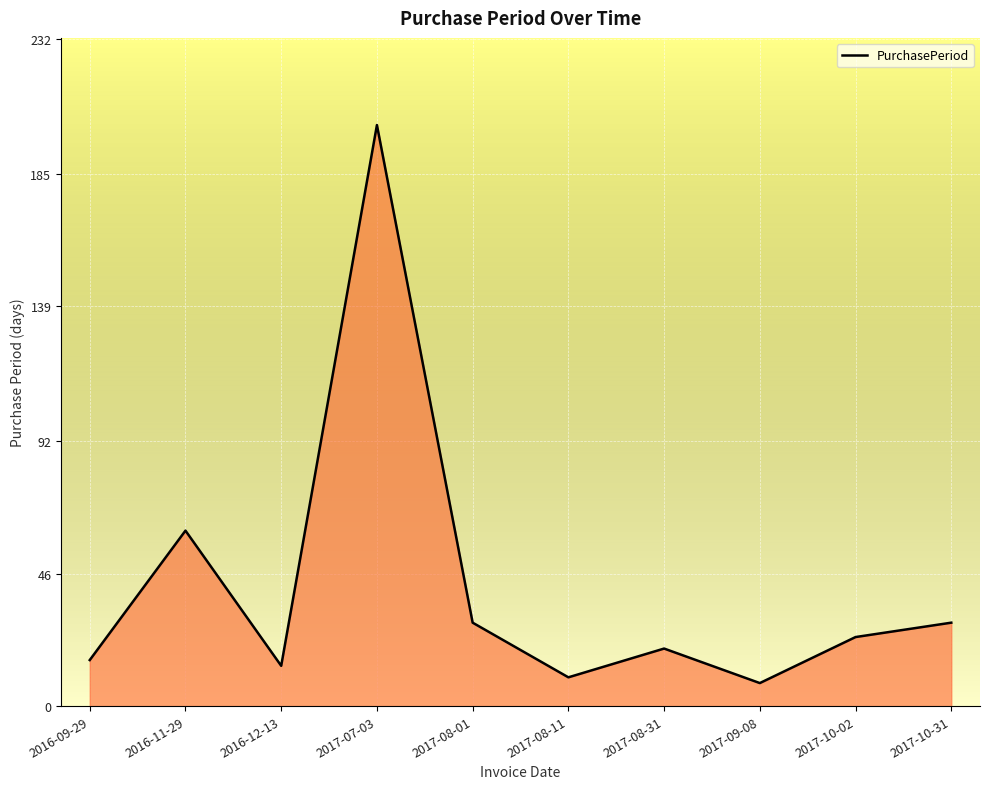

At which label is the value closest to 105?

2016-11-29